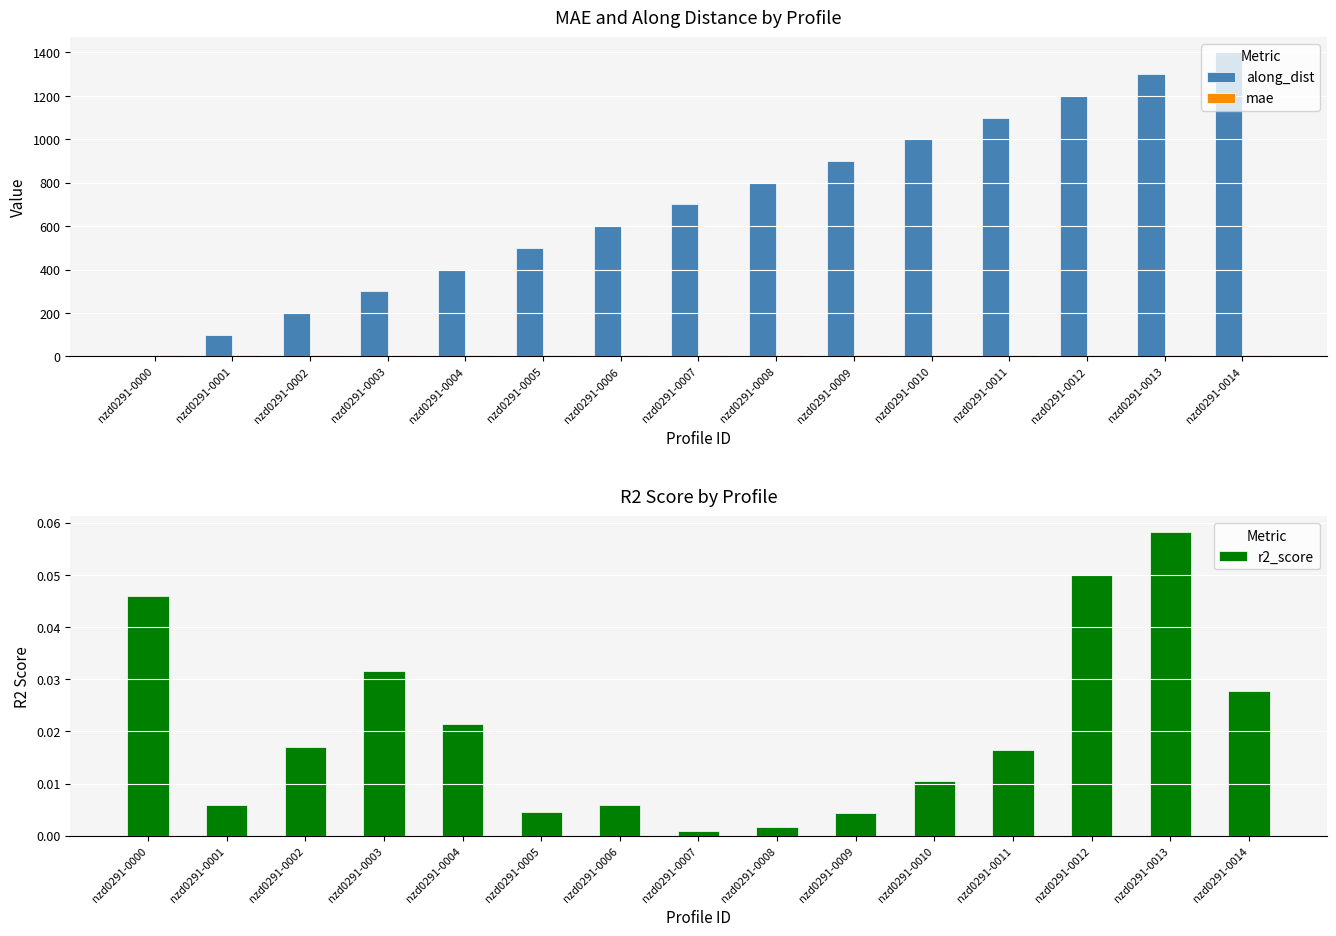

The r2_score series shows 0.0 at nzd0291-0001. True or false?

False